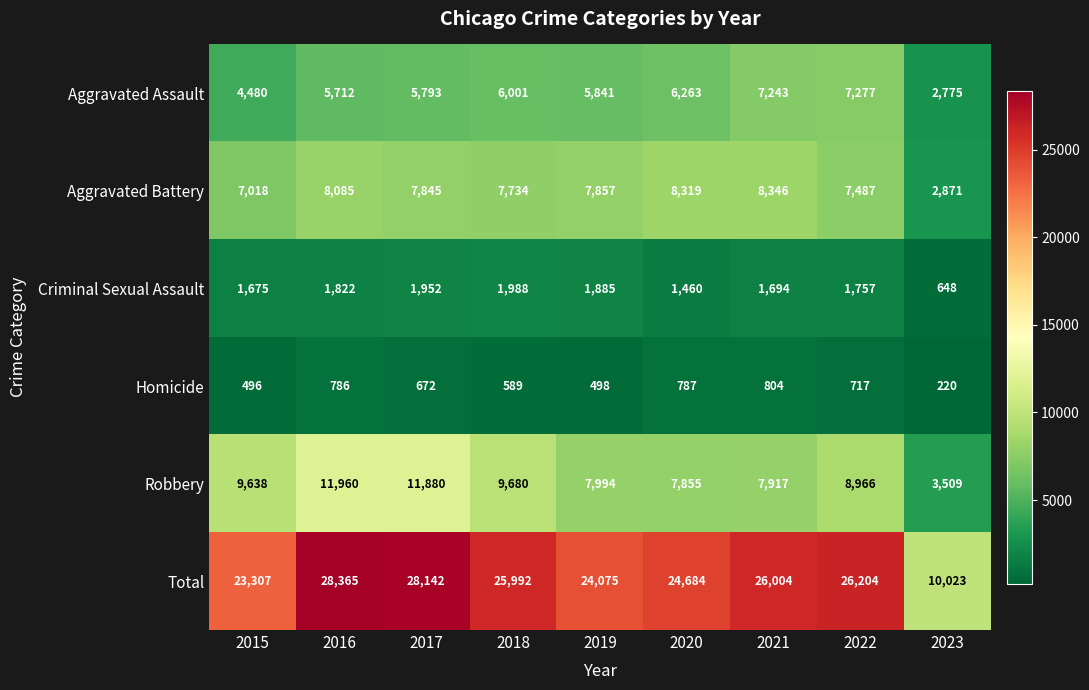

What value does the Aggravated Assault series have at 2020?

6263